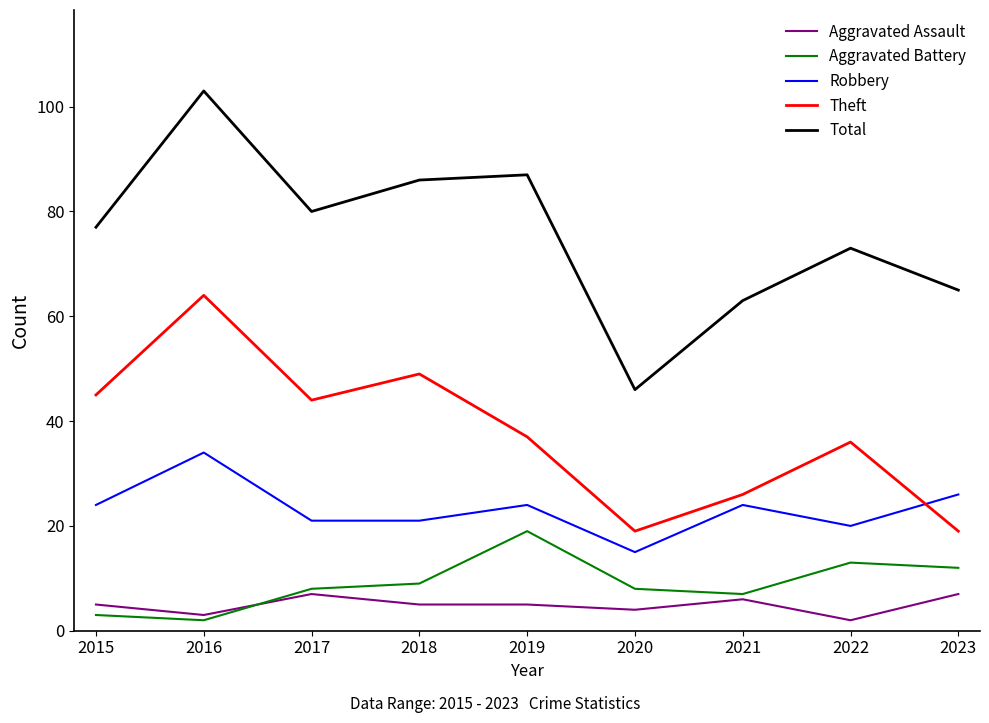

What is the smallest value displayed?

2